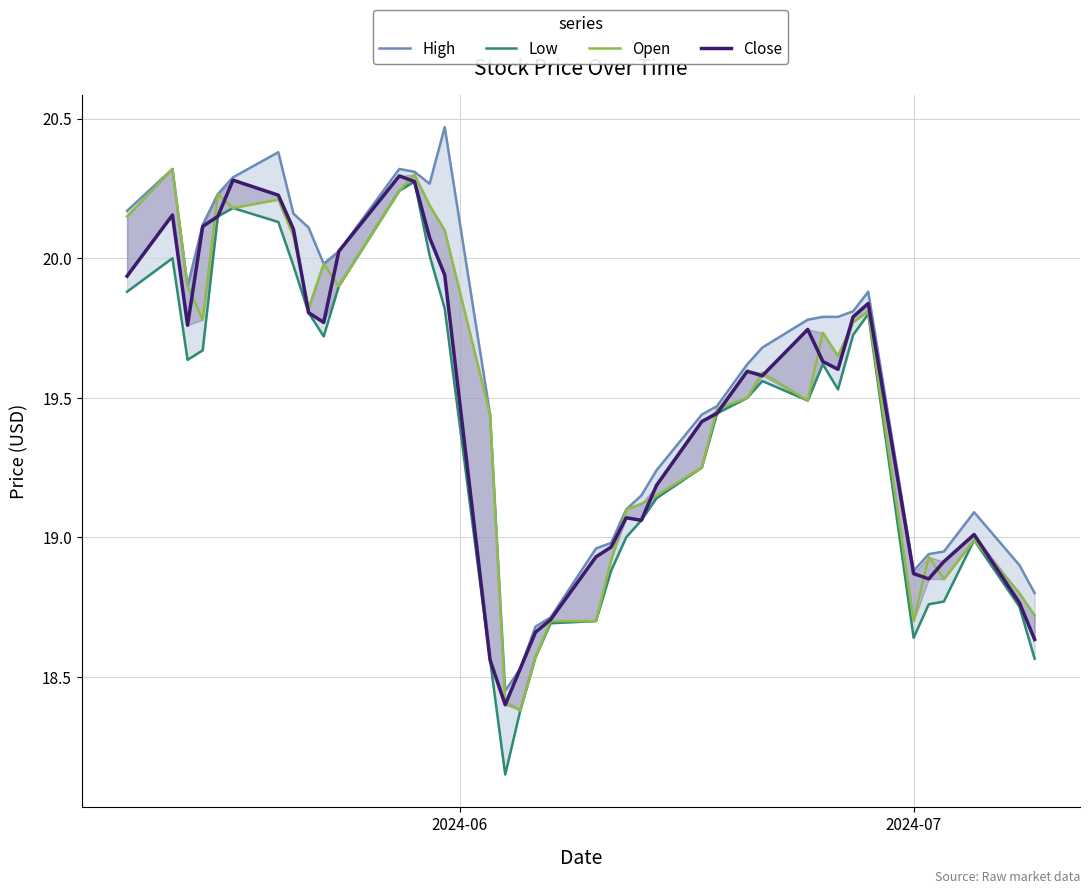

What is the sum of all Open values?

779.1